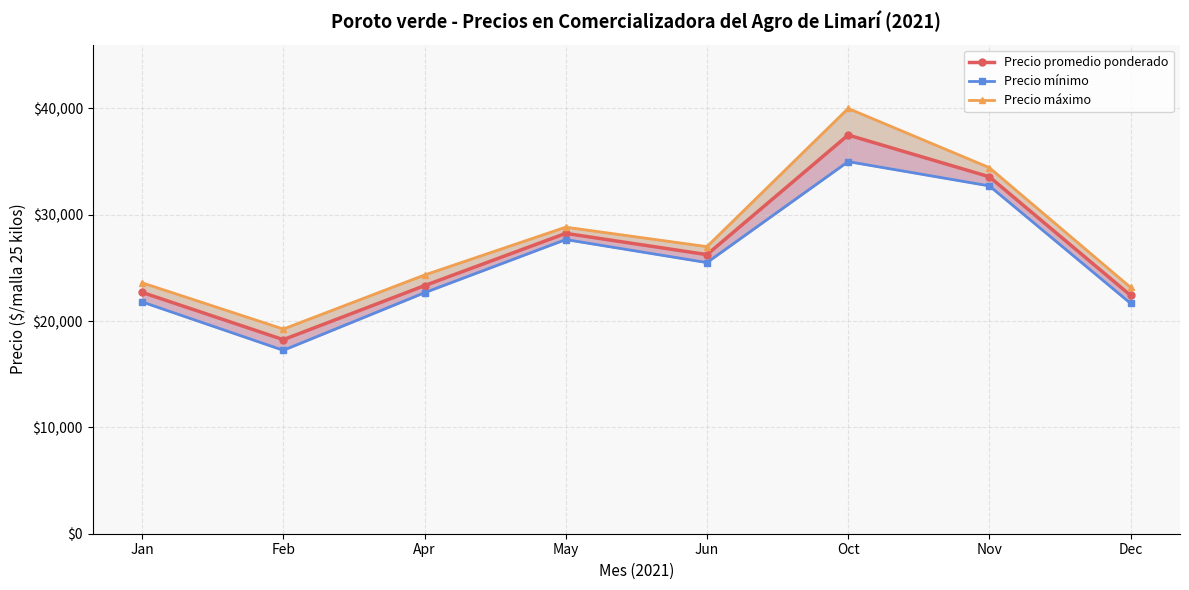

The Precio máximo series shows 34428.6 at Nov. True or false?

True